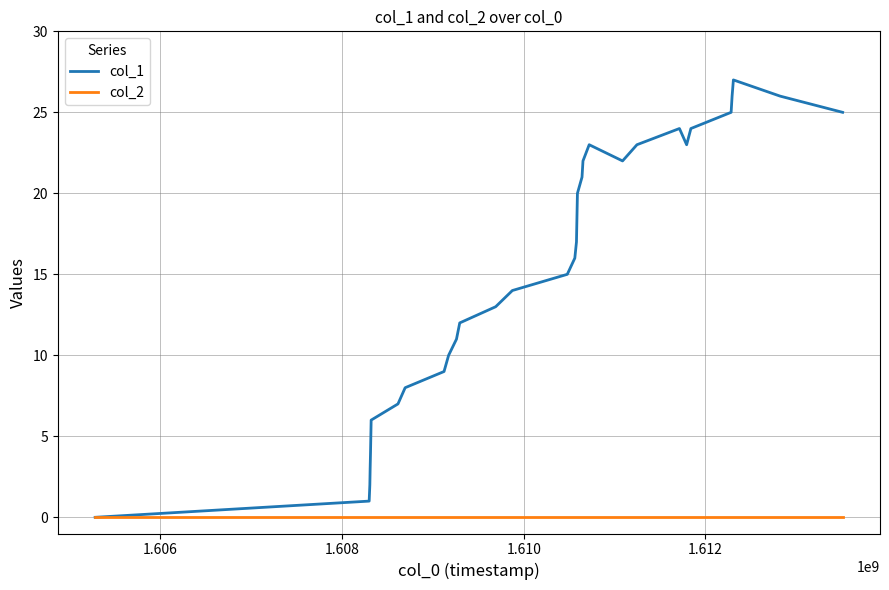

Which series has the largest total across all categories?

col_1